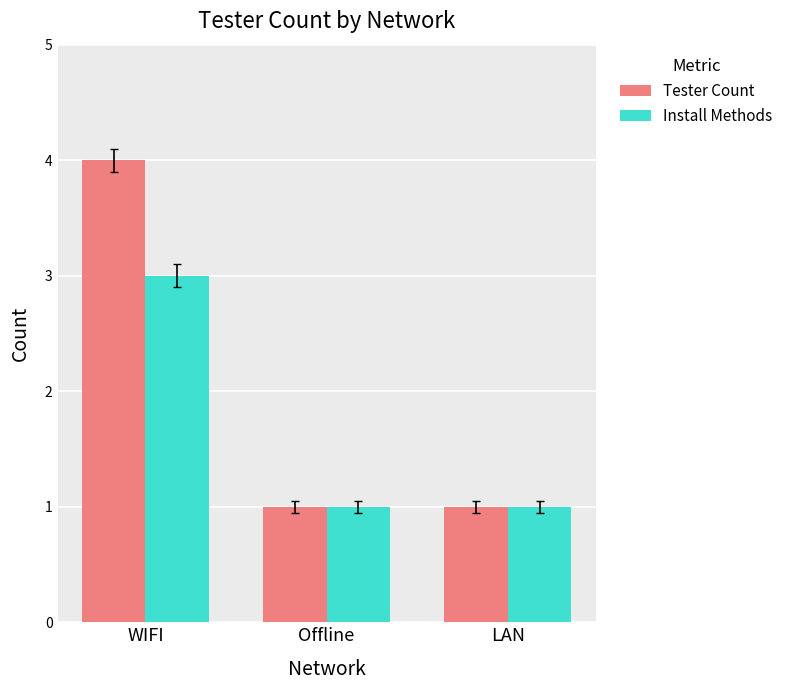

What is the label of the 3rd bar from the left?

LAN